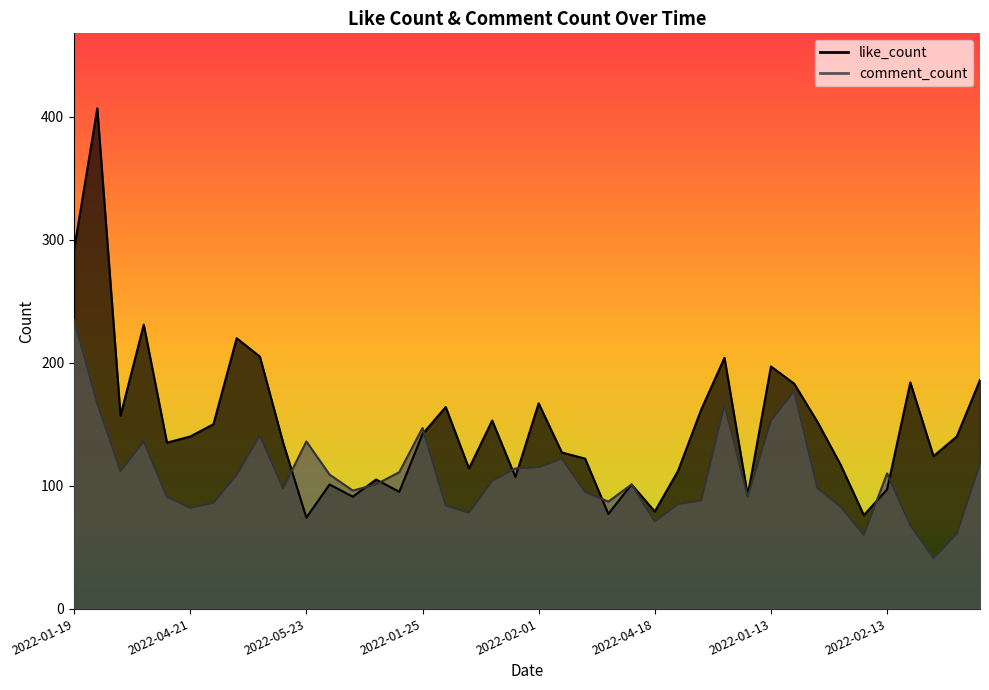

What is the sum of all like_count values?

5917